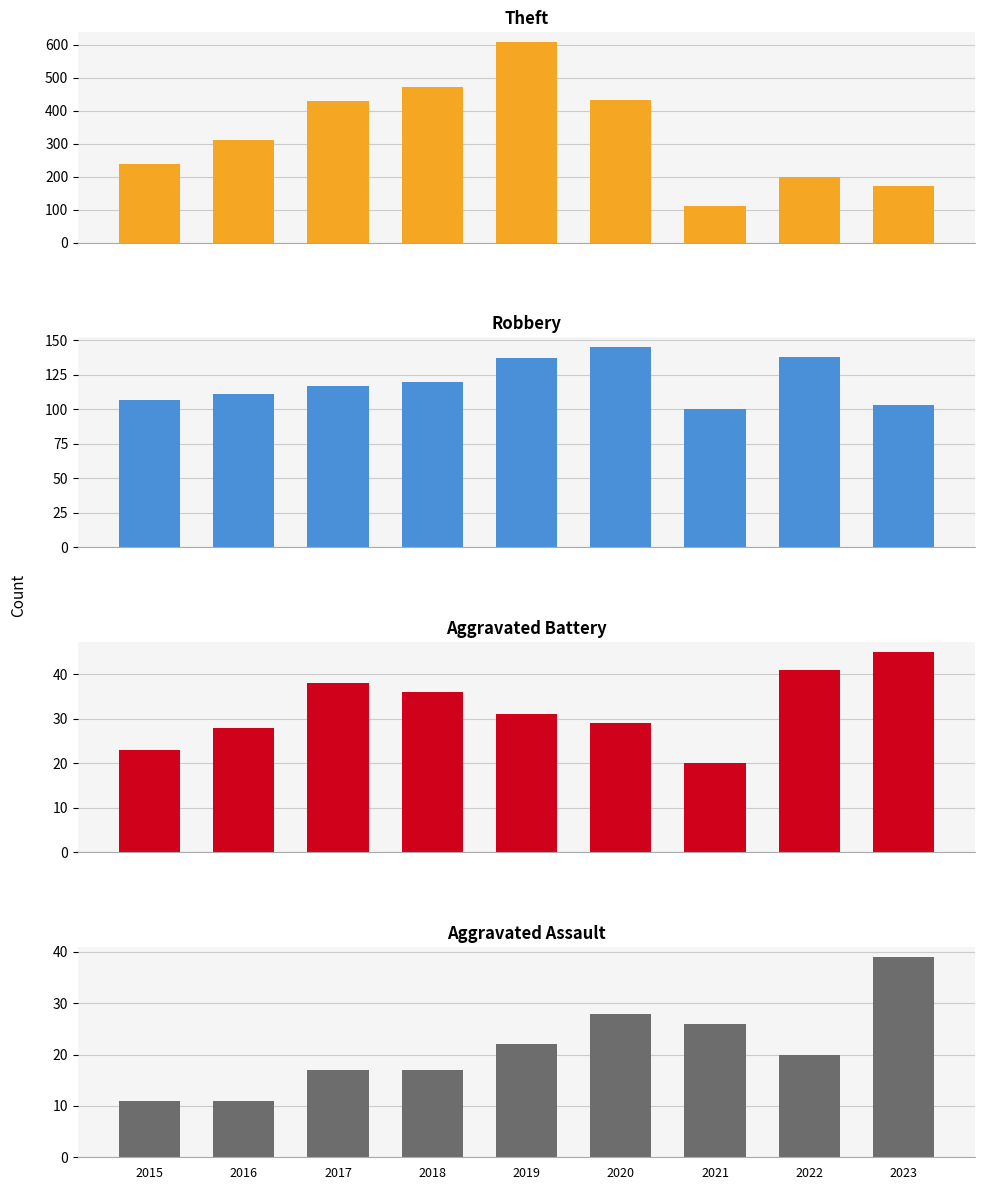

What is the maximum value for Theft?

608